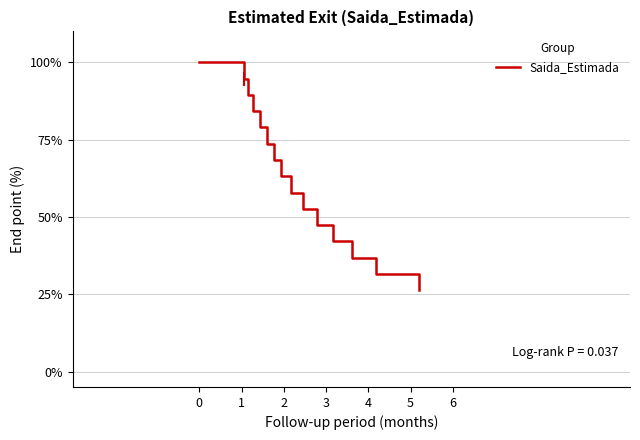

What is the maximum value shown in the chart?

100.0